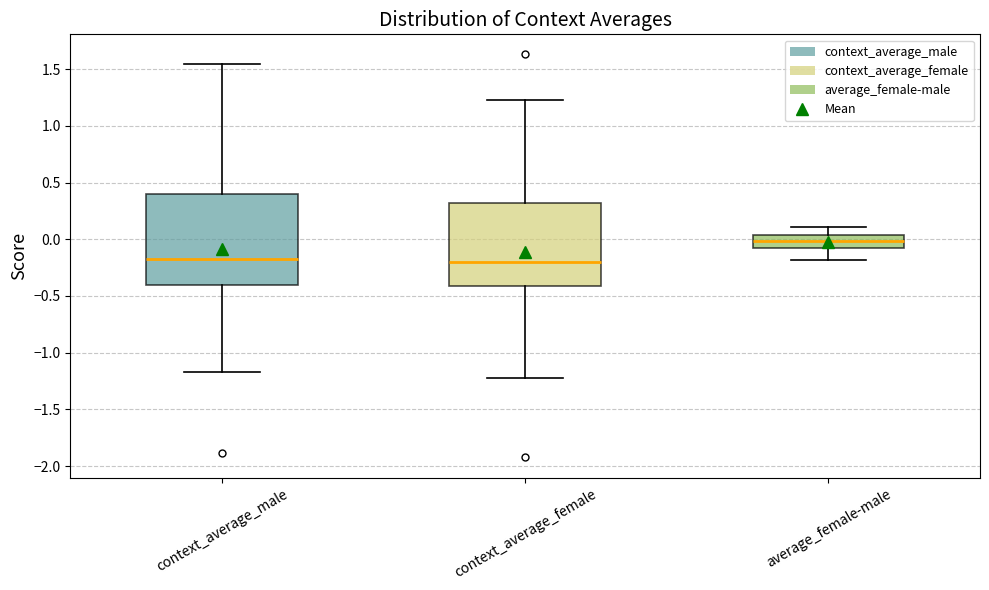

Where is the lower edge of the box for context_average_female on the y-axis? The values are not printed on the chart, so give them approximately, as read against the axis.

-0.40